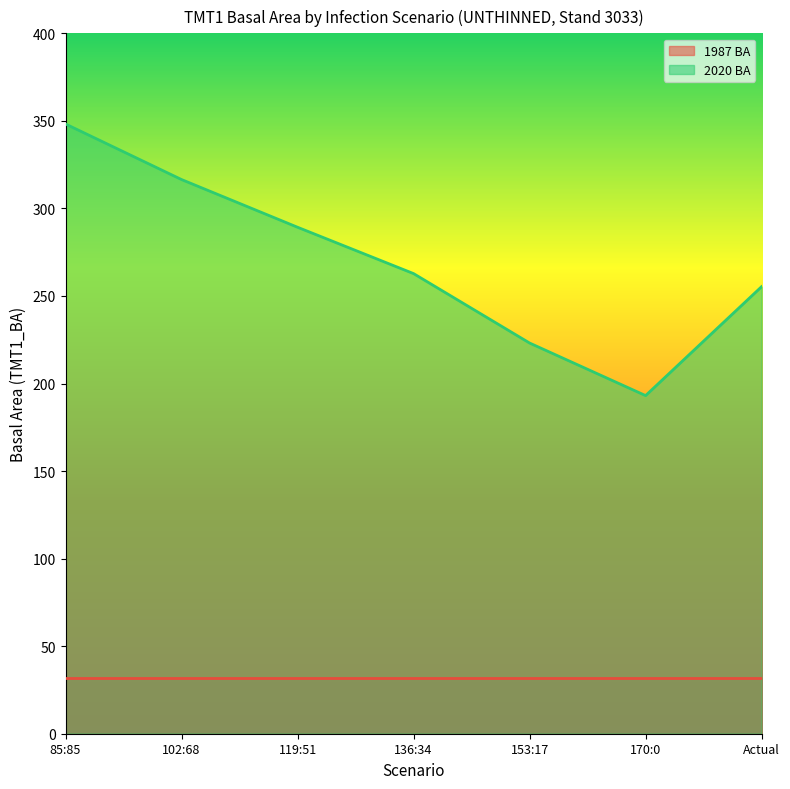

What value does the data have at Actual?

255.3